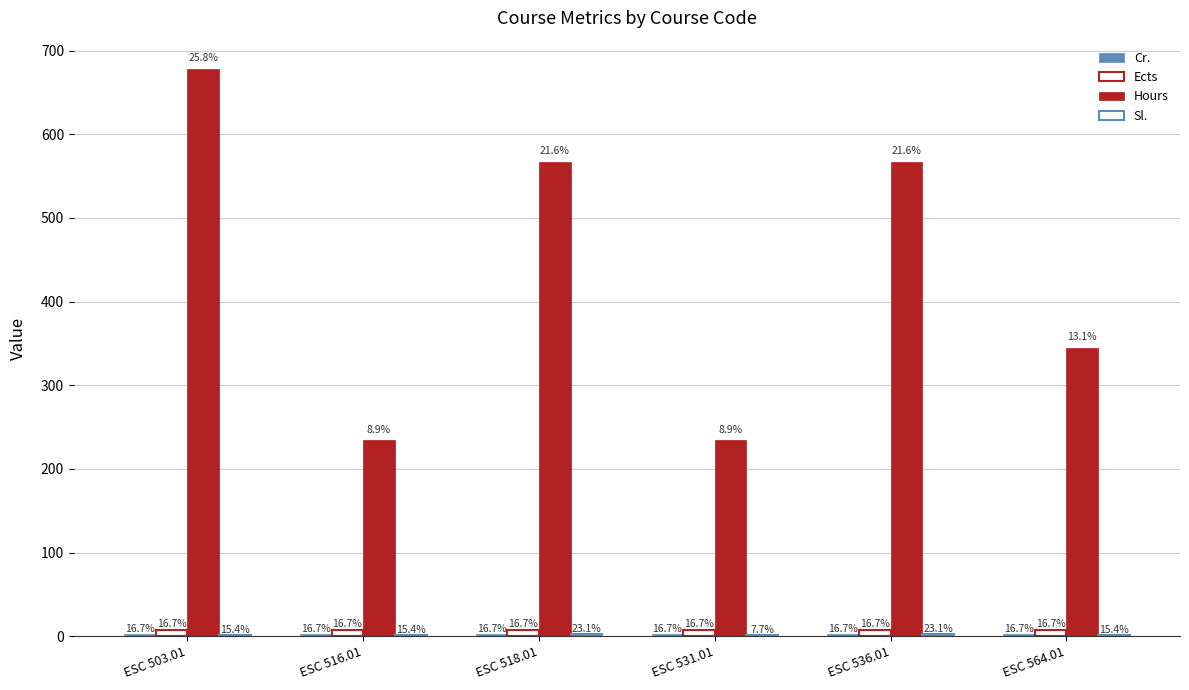

Does the chart contain stacked bars?

No